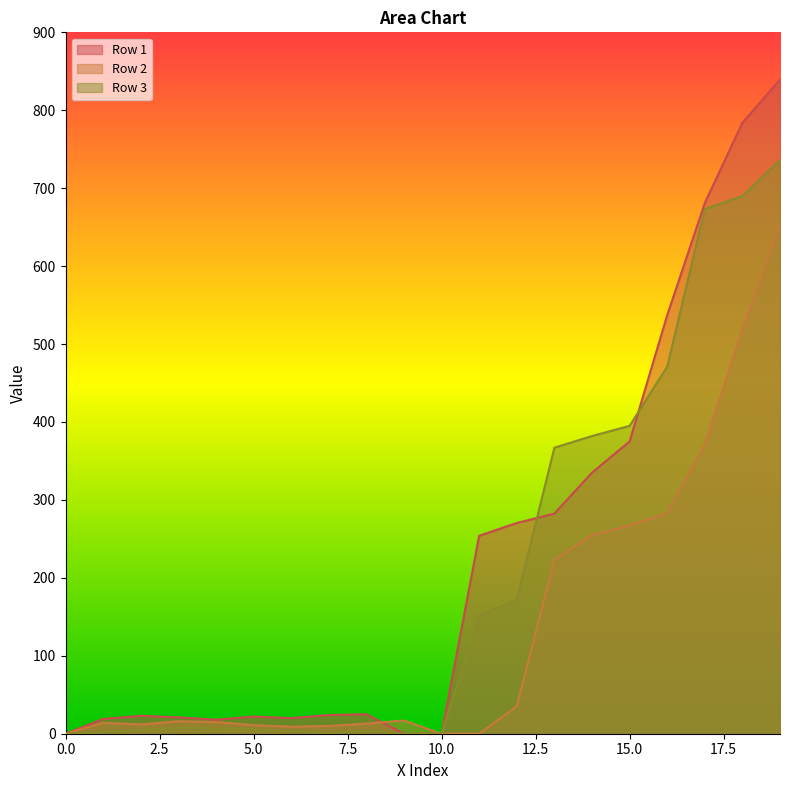

At which category does Row 1 reach its first local peak?

2